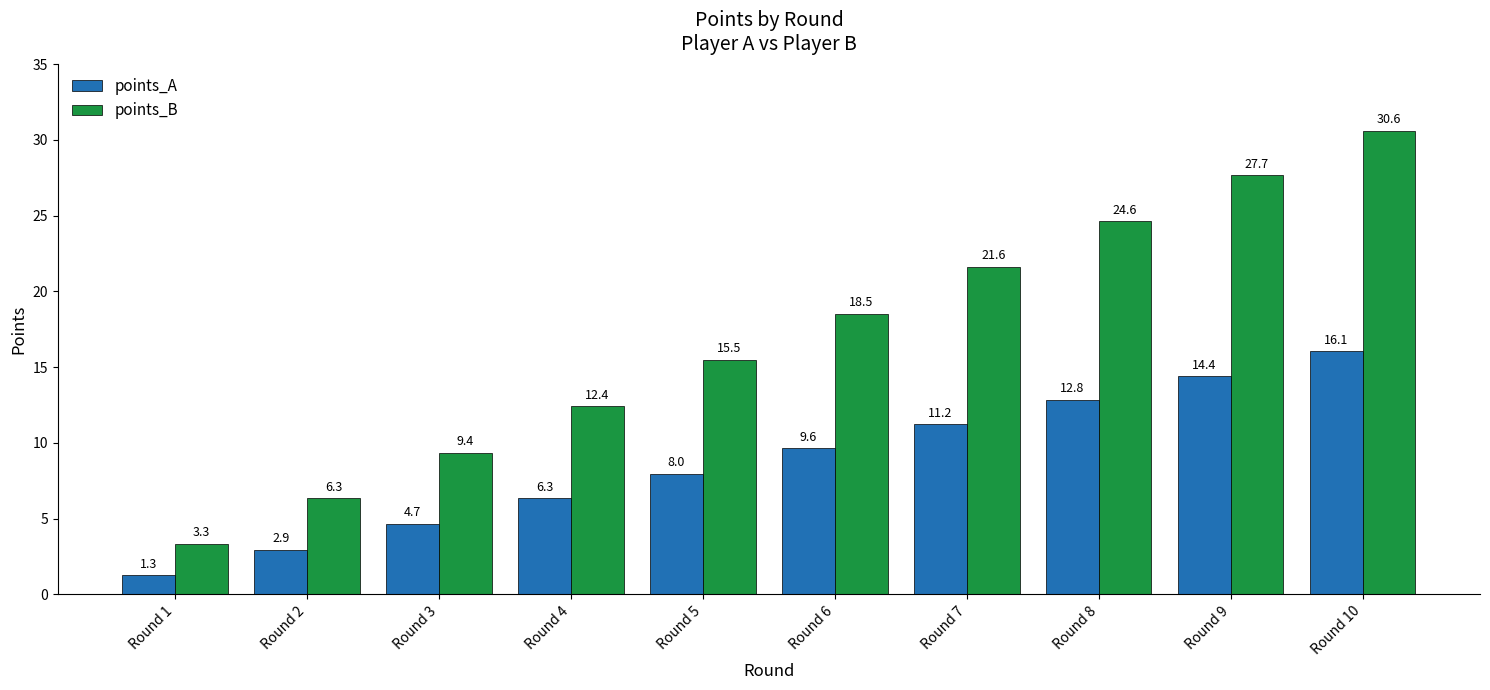

What is the sum of the points_B values at Round 8 and Round 1?

28.0